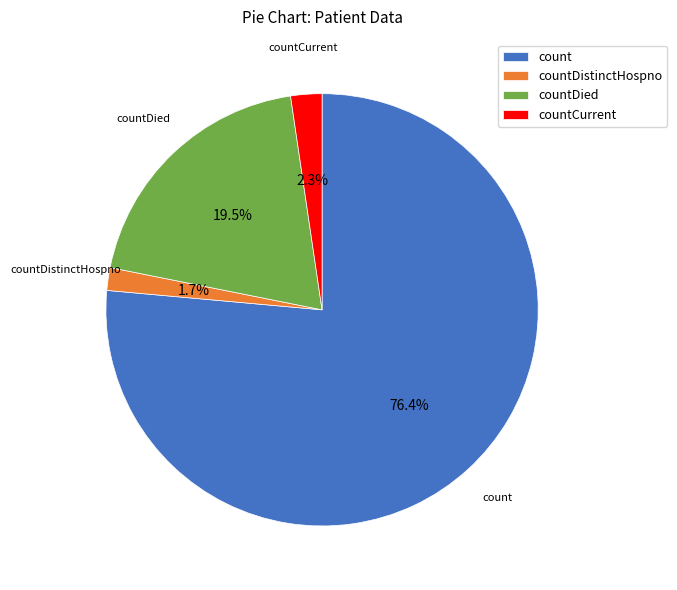

How many slices are in this pie chart?

4